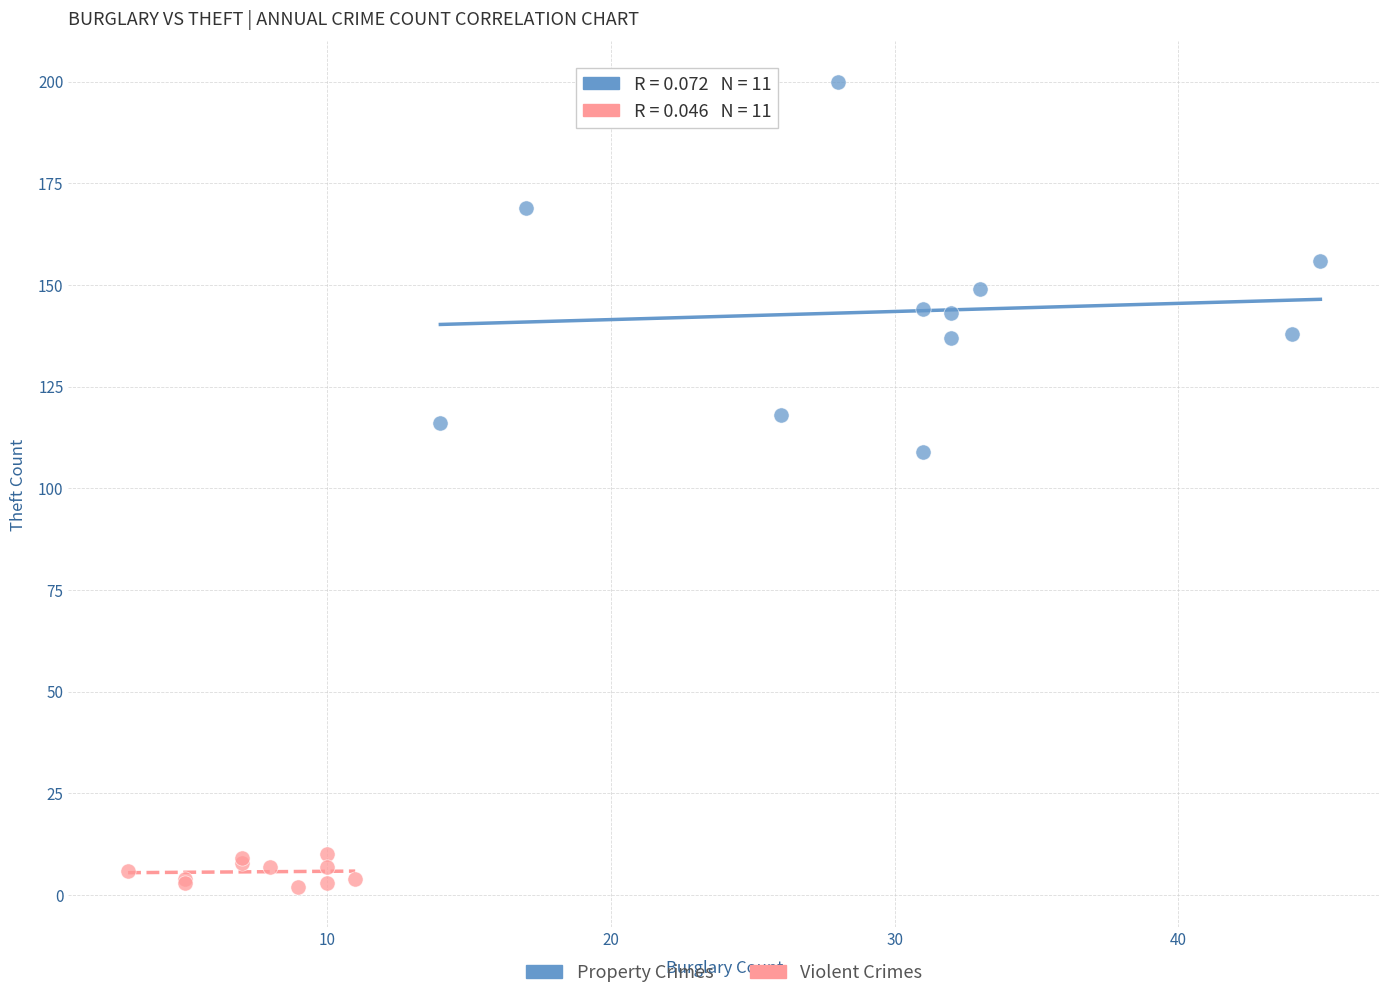

Which series reaches the maximum Y coordinate?

Property Crimes